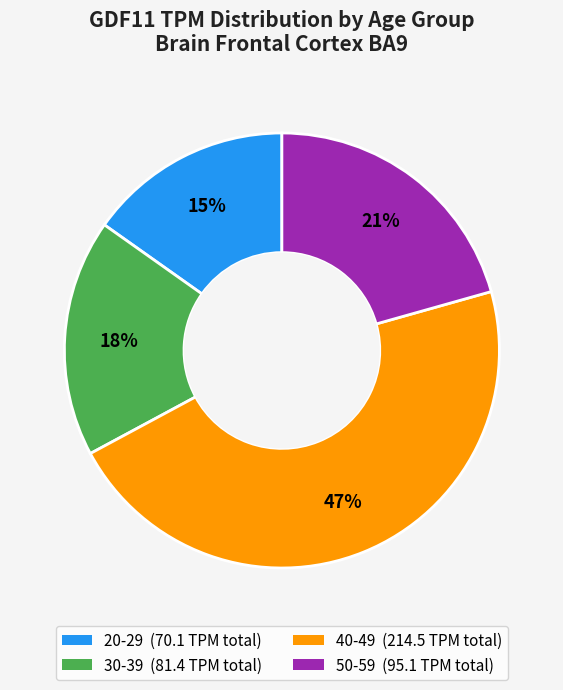

Is there a majority slice in this chart?

No